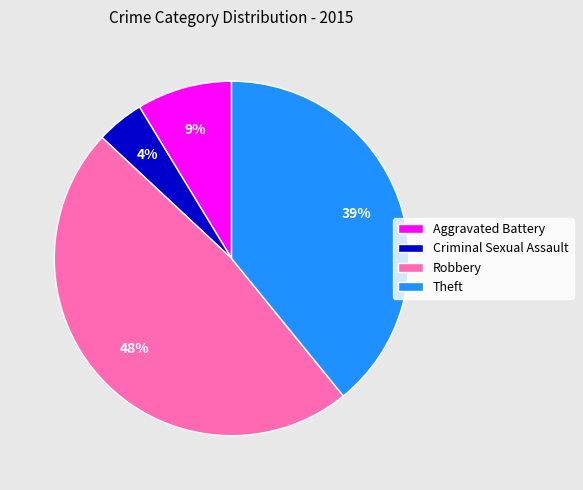

Does any single category account for the majority?

No